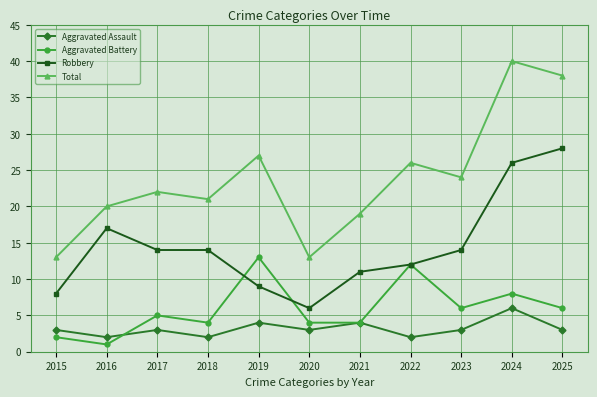

What is the difference between the maximum and minimum values in the Aggravated Battery series?

12